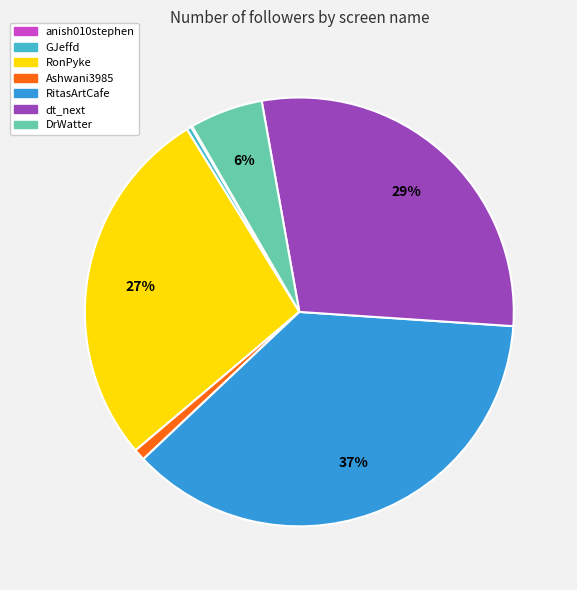

What percentage is the RitasArtCafe slice, to the nearest percent?

37%